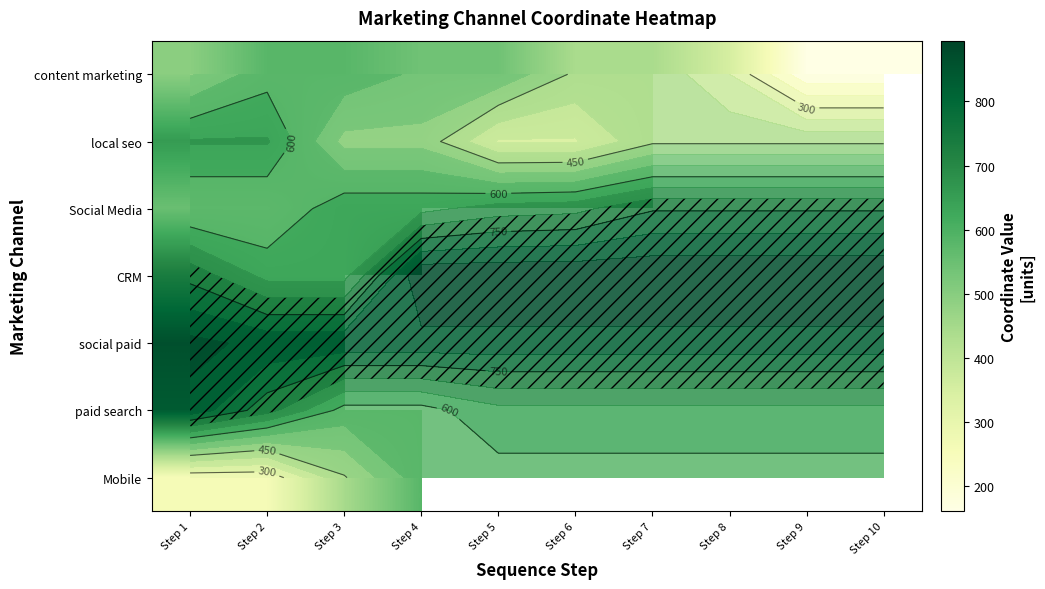

What is the minimum value shown in the chart?

160.0